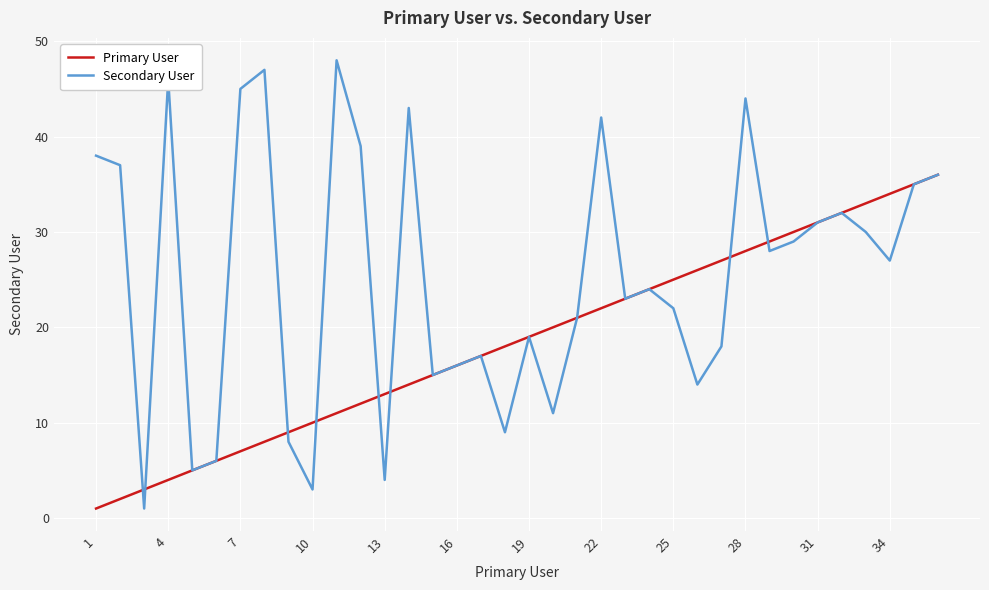

List the series in order of their peak value, lowest first.

Primary User, Secondary User